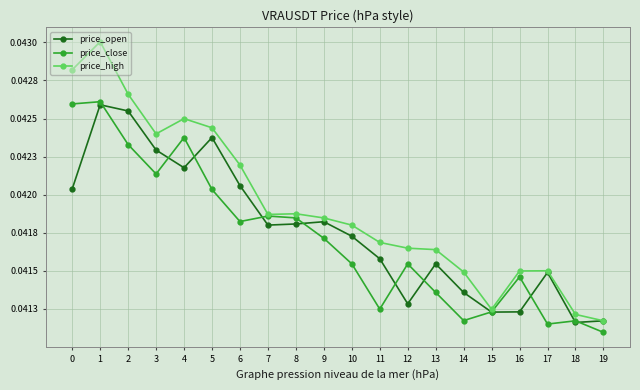

What are all the series names shown in the legend?

price_open, price_close, price_high